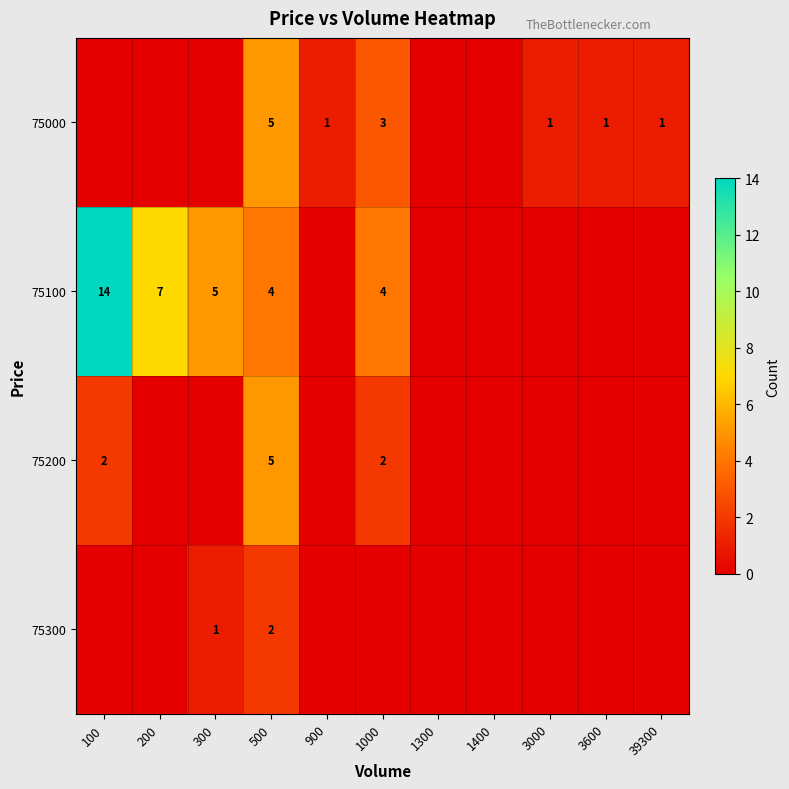

What is the spread (max minus min) of values at 500?

3